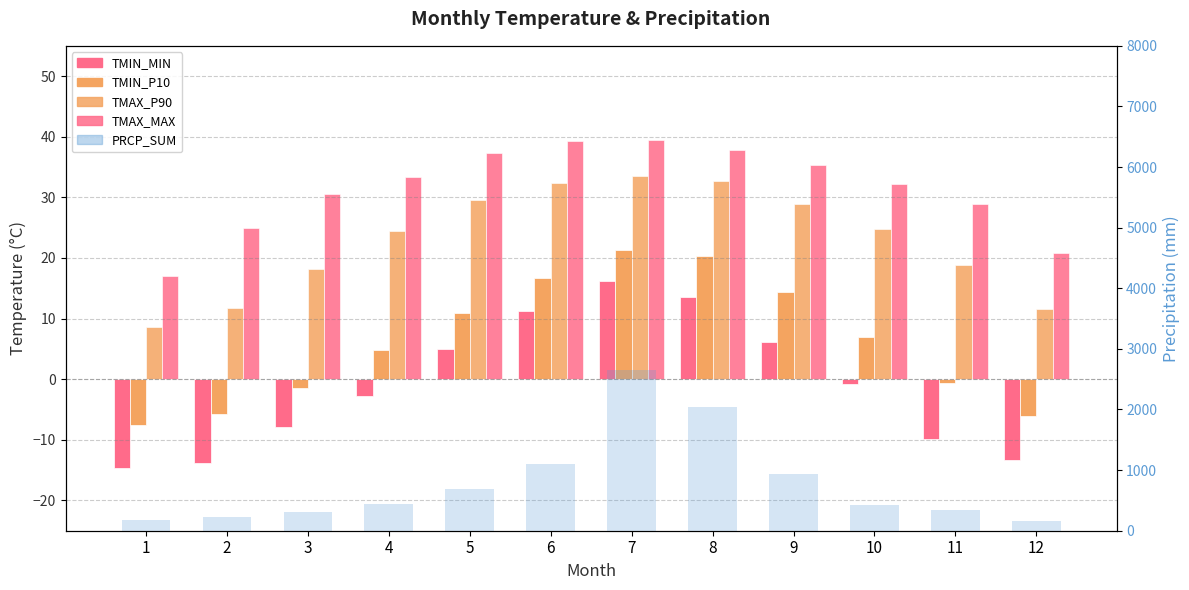

What is the sum of the TMAX_P90 values at 8 and 10?

57.4